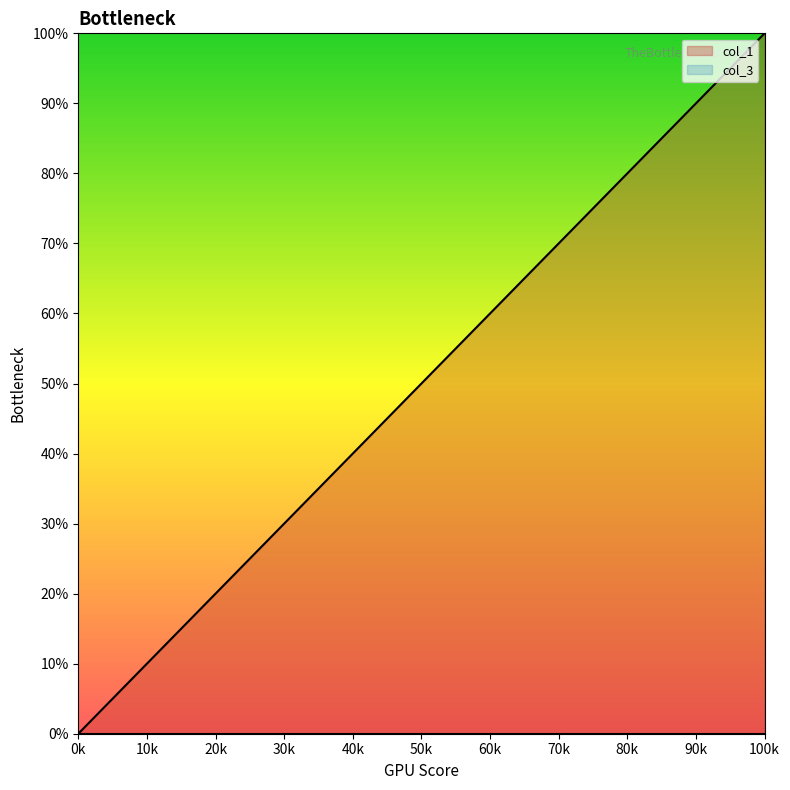

Does the chart display data point markers on the line(s)?

No